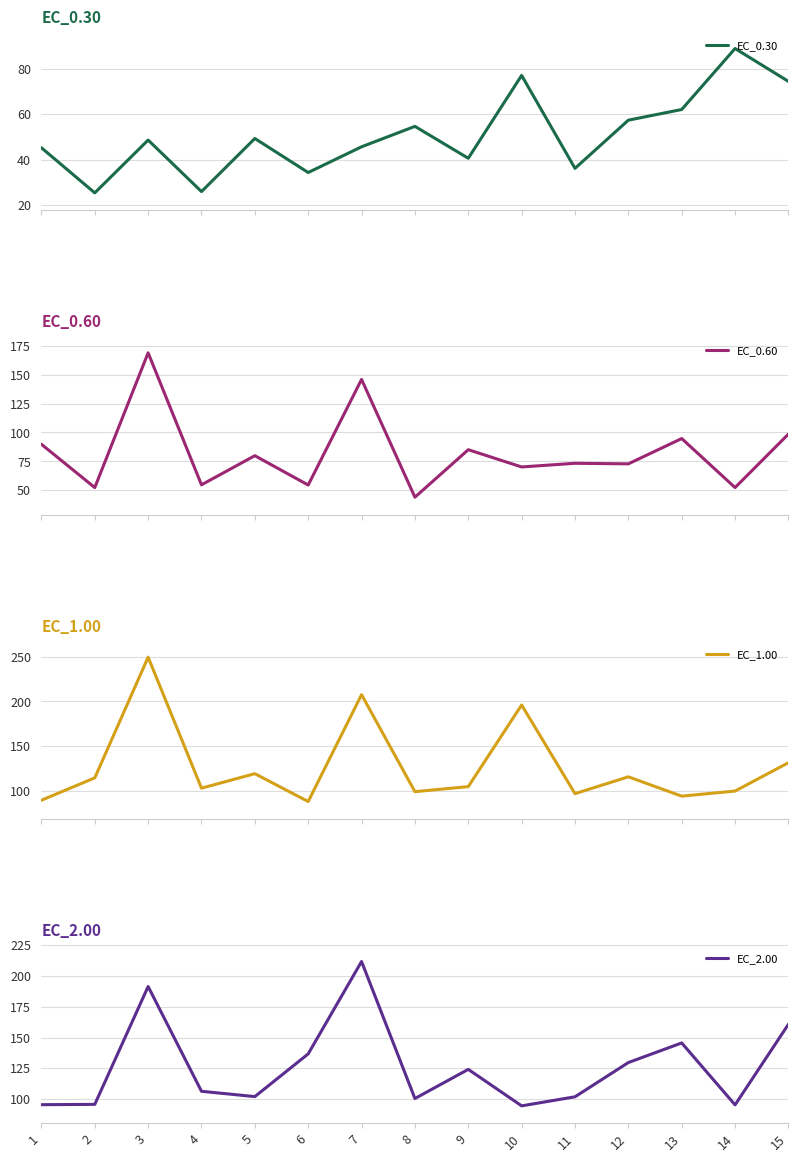

Does the chart display data point markers on the line(s)?

No